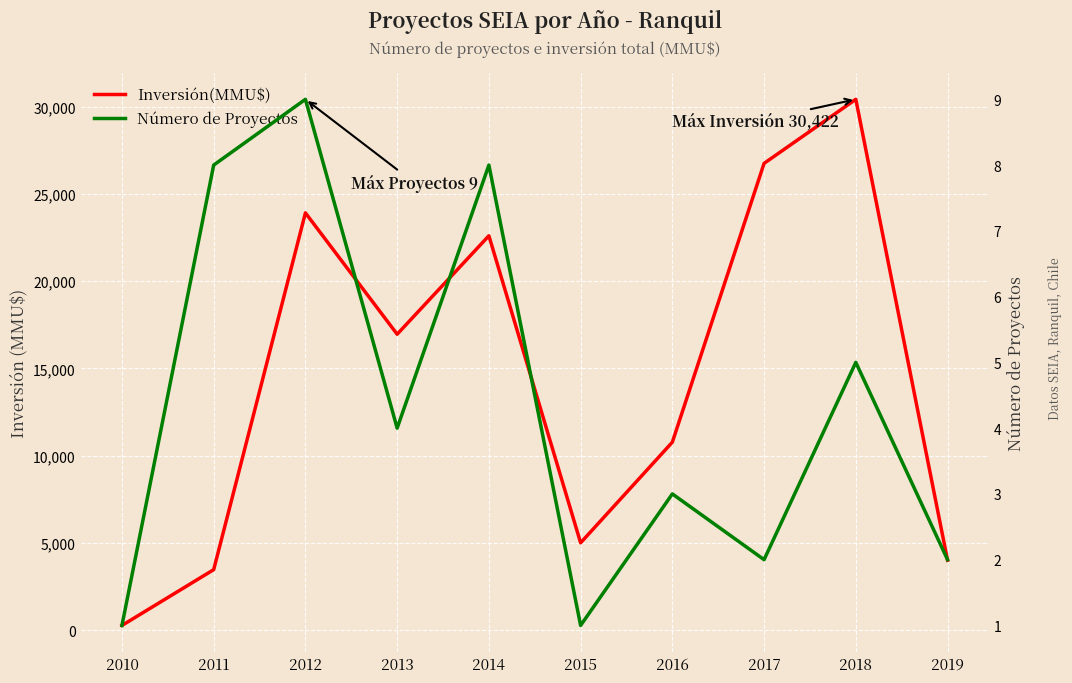

At which category does the chart reach its minimum across all series?

2010